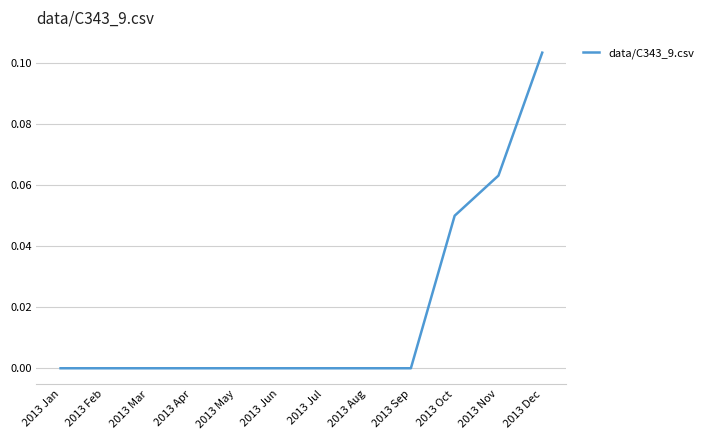

Which label corresponds to the largest value in the chart?

2013 Dec